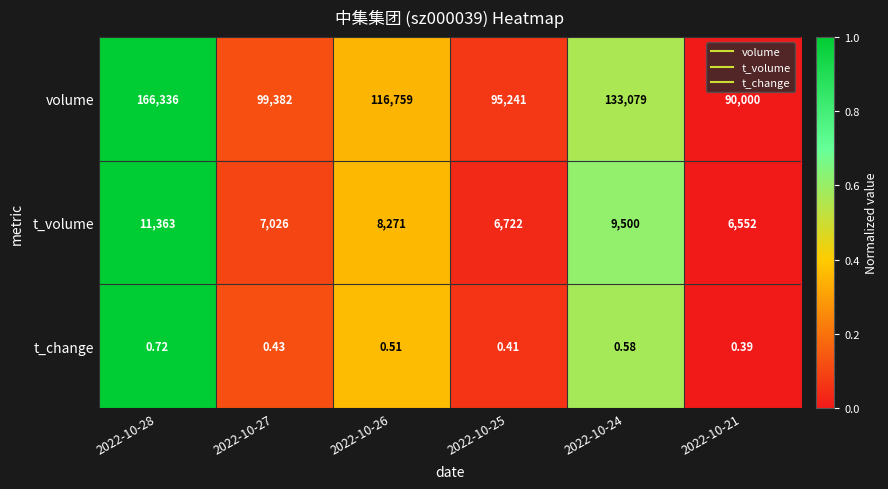

Rank the series at 2022-10-24 from highest to lowest value.

volume, t_volume, t_change